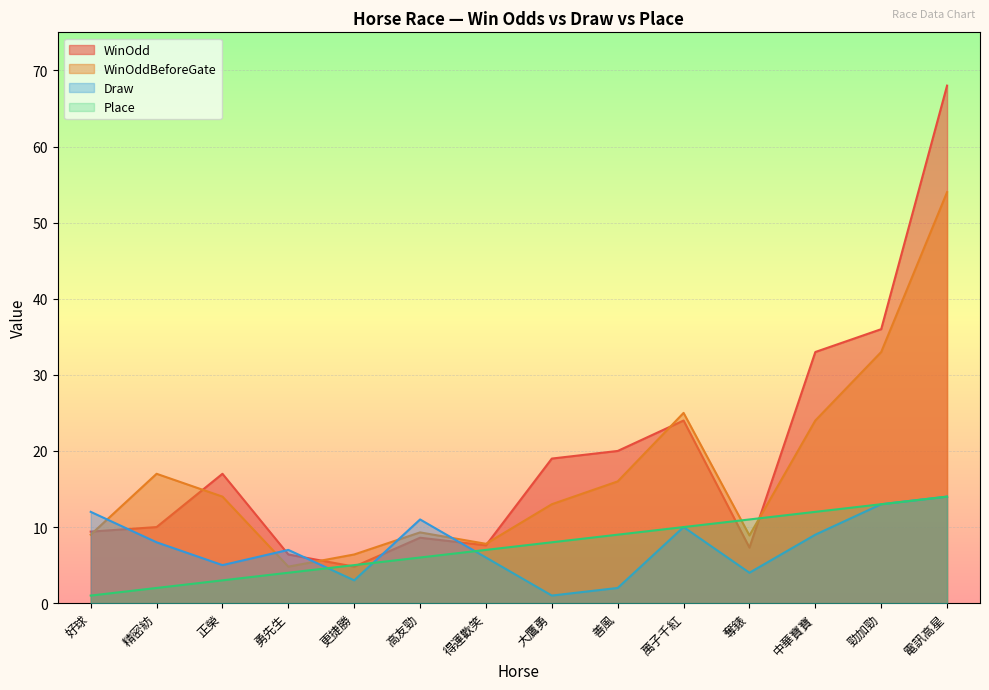

Between 好球 and 電訊高星, which series saw the biggest shift?

WinOdd